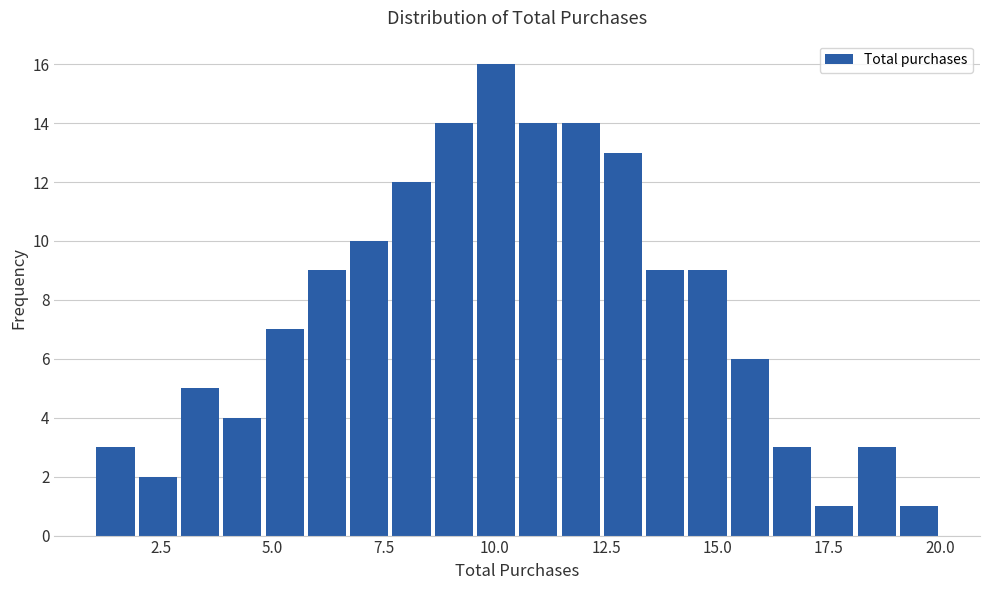

Read against the x-axis, roughly where is the centre of the tallest bar?

10.0